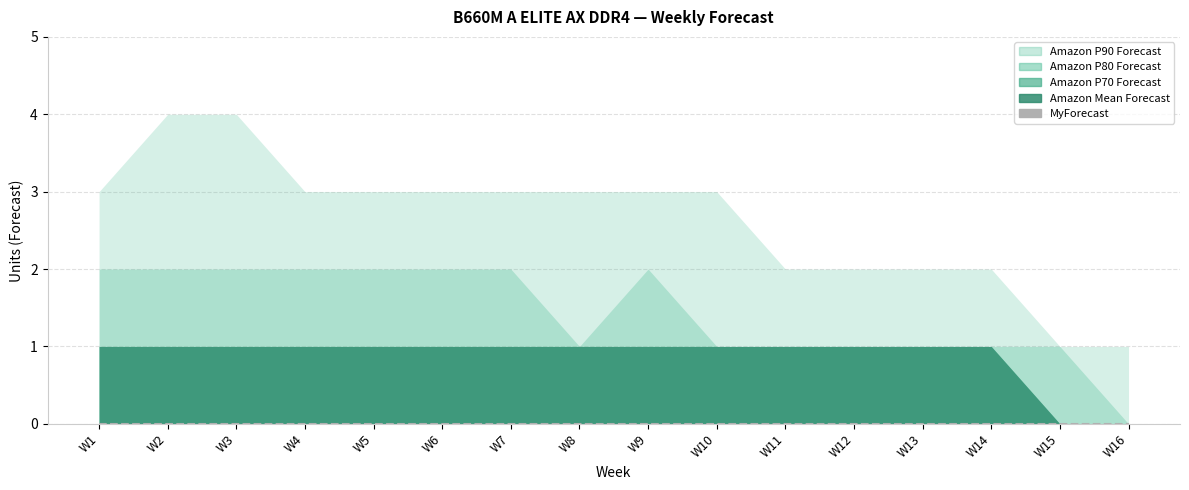

Between W8 and W9, which is larger?

W8